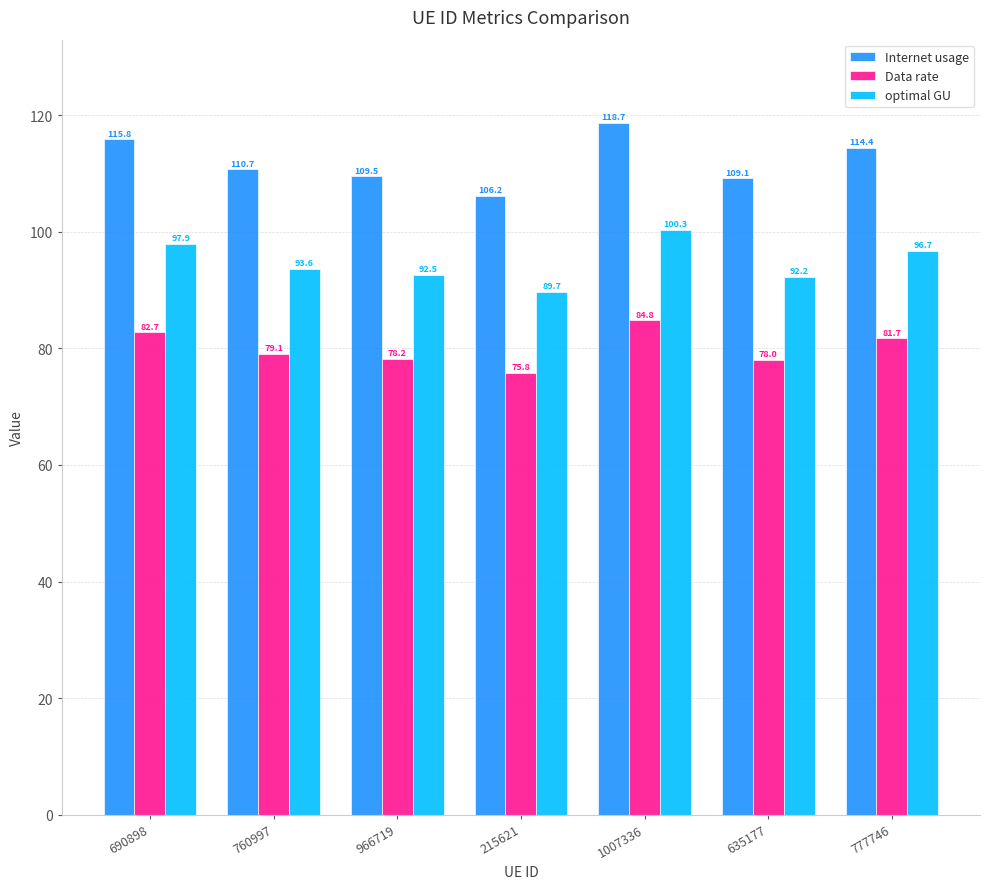

What is the approximate value of optimal GU at 966719?

92.5